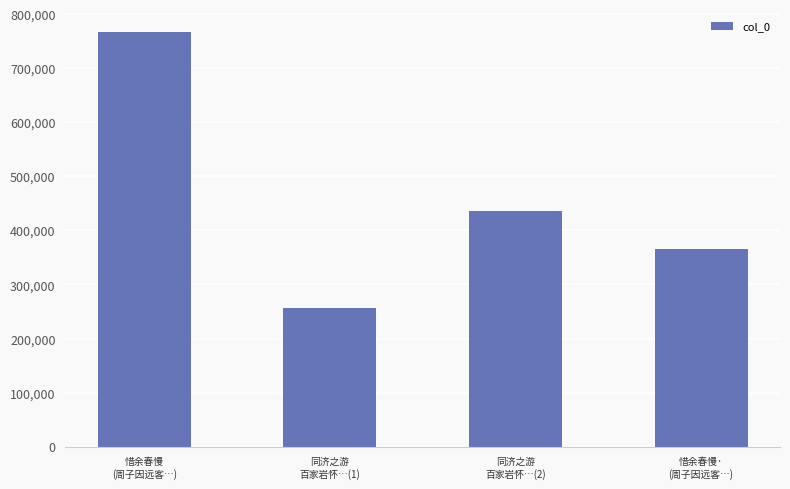

What is the sum of the values at 同济之游
百家岩怀…(2) and 惜余春慢
(周子因远客…)?

1201699